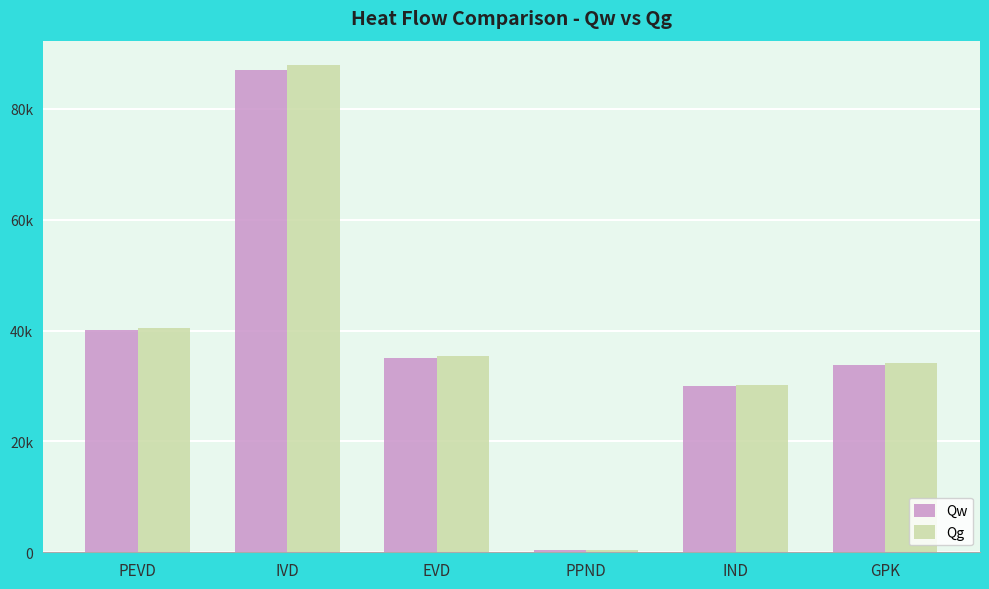

Reading left to right, list all the values displayed in this chart.

Qw: 40041.4	87048.3	35125.2	458.7	29929.1	33780.7
Qg: 40445.9	87927.6	35480.1	463.3	30231.4	34121.9